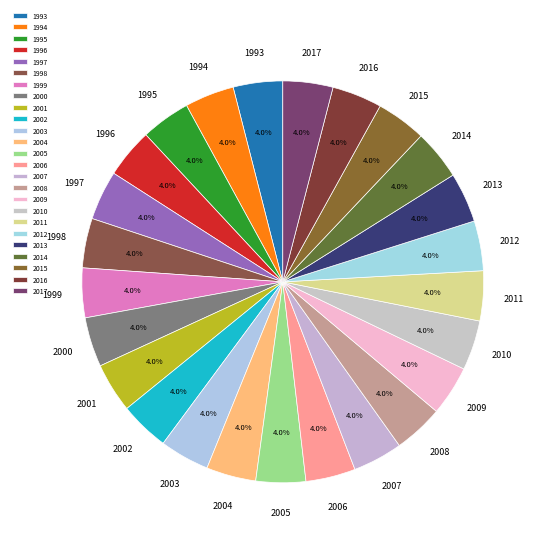

Is there a majority slice in this chart?

No